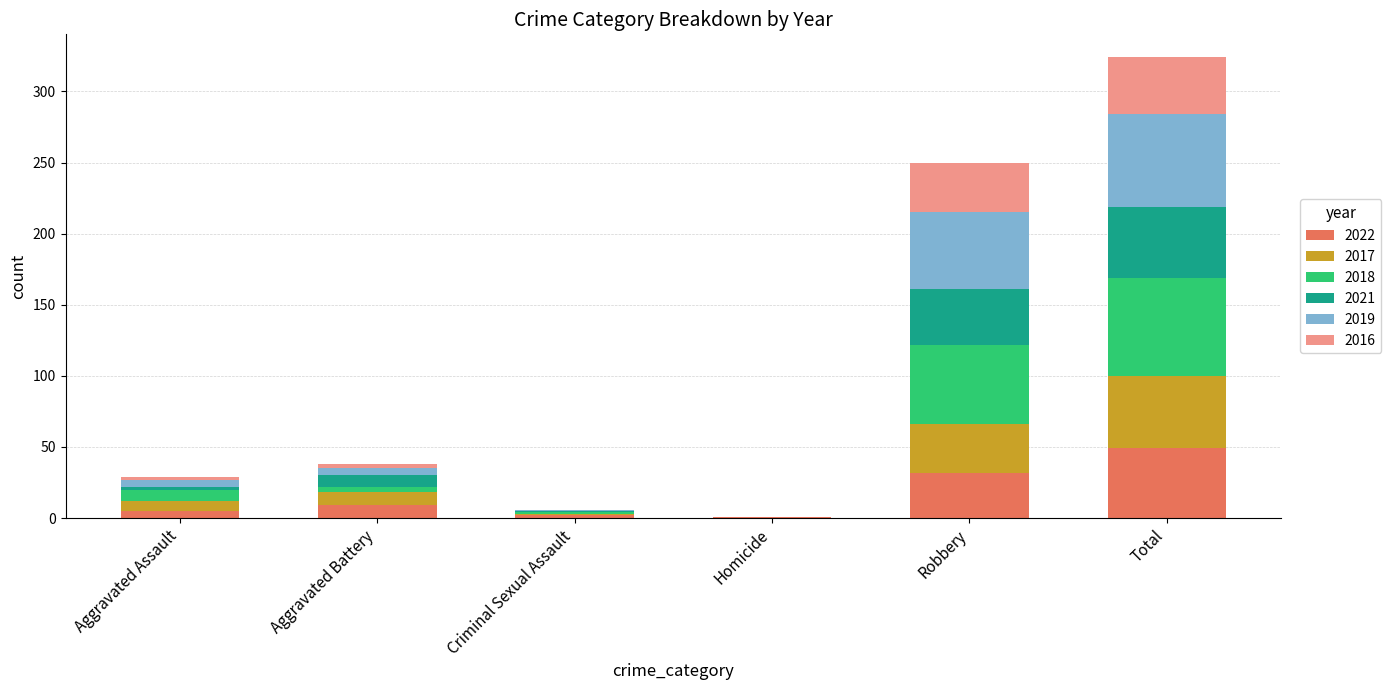

What is the total value across all series at Total?

324